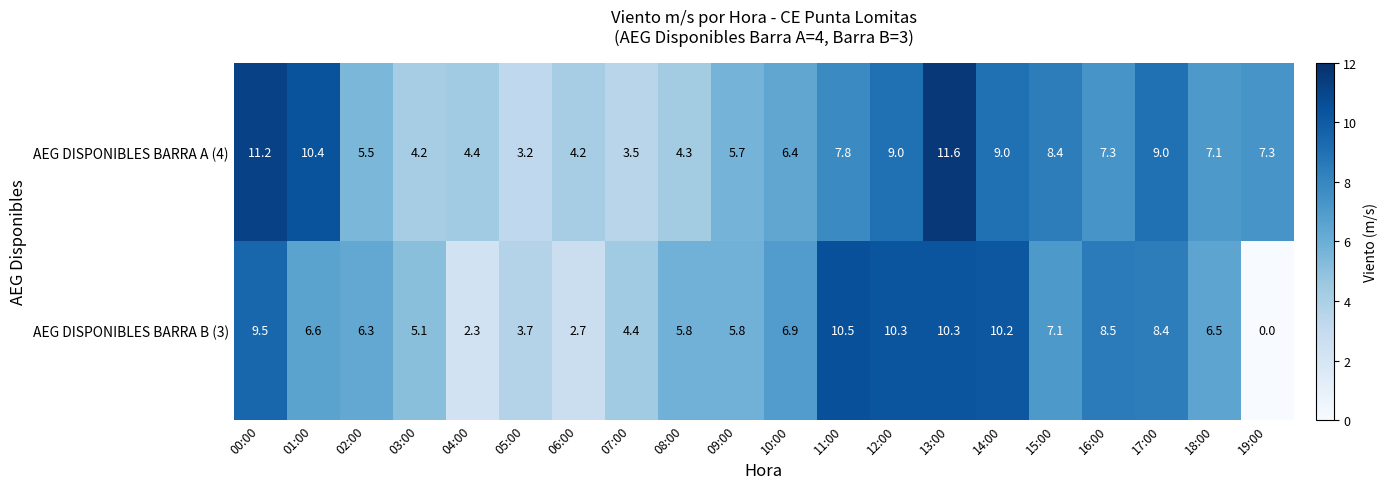

What is the difference between the AEG DISPONIBLES BARRA B (3) values at 02:00 and 12:00?

4.0